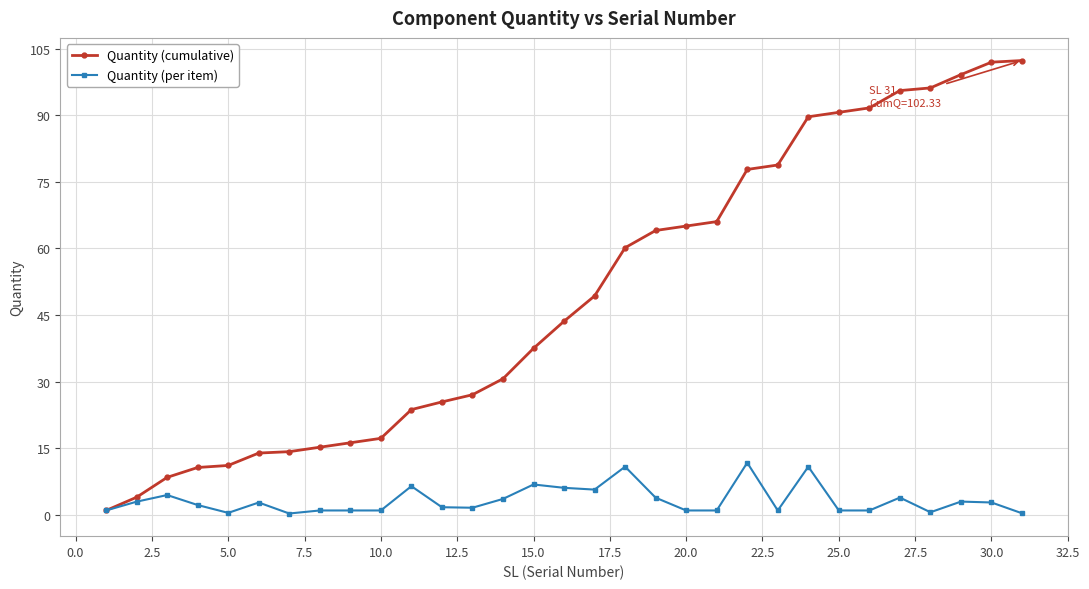

What is the greatest value displayed?

102.3